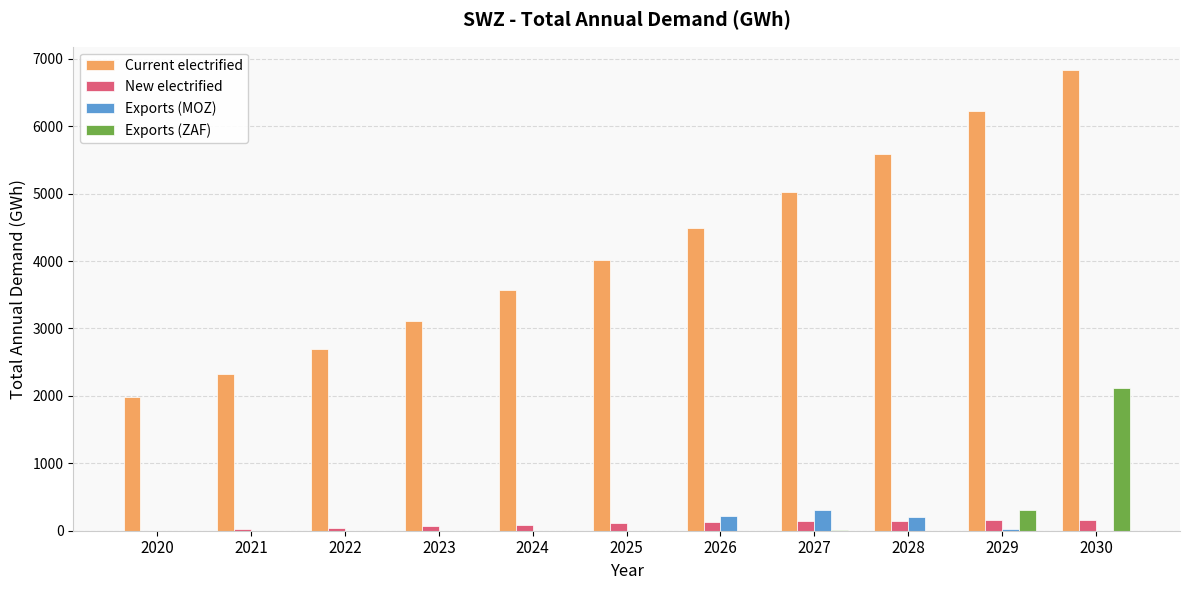

At which label is Exports (MOZ) closest to 152?

2028